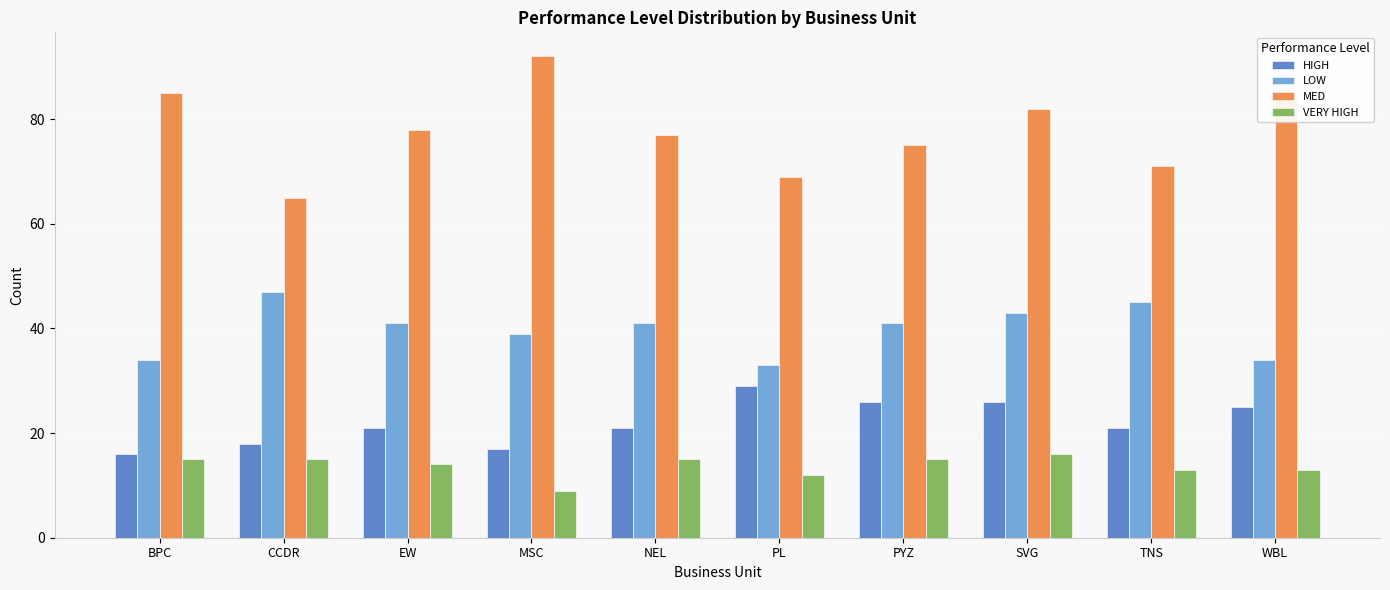

Reading left to right, extract all data points from this chart.

HIGH: 16	18	21	17	21	29	26	26	21	25
LOW: 34	47	41	39	41	33	41	43	45	34
MED: 85	65	78	92	77	69	75	82	71	84
VERY HIGH: 15	15	14	9	15	12	15	16	13	13